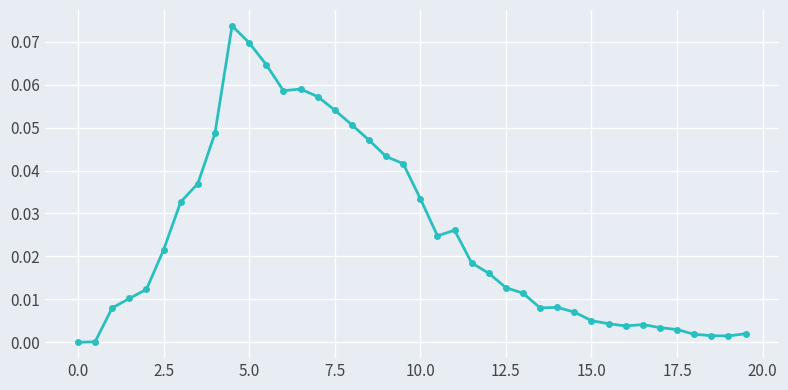

True or false: there are more than 2 points higher than both neighbors.

True